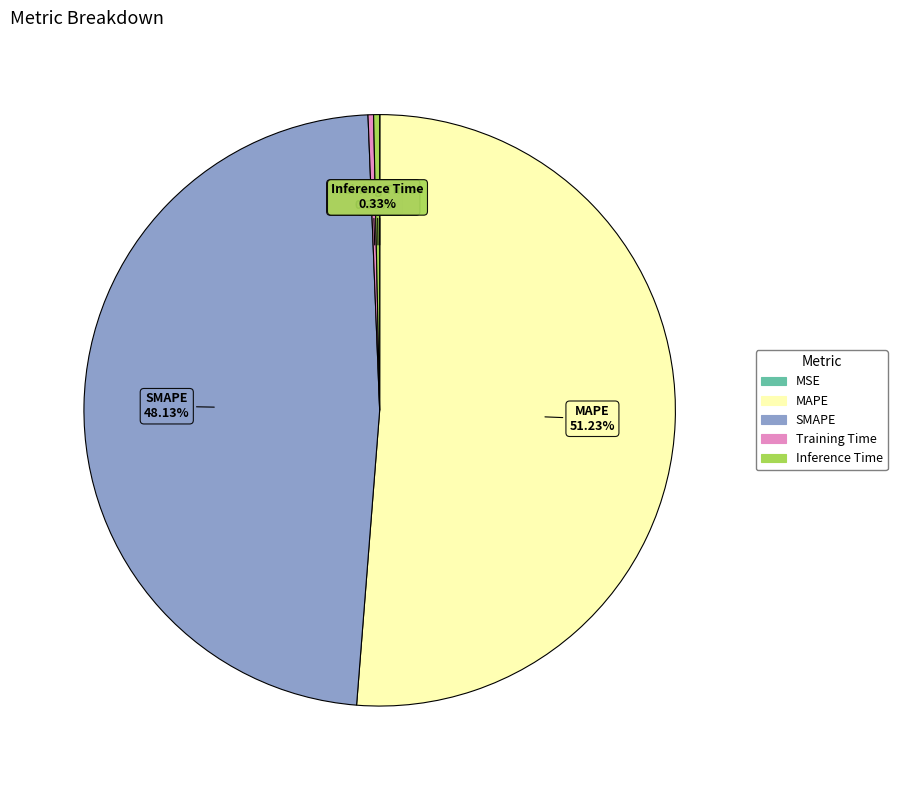

What is the total percentage of MAPE and Training Time?

51.5%